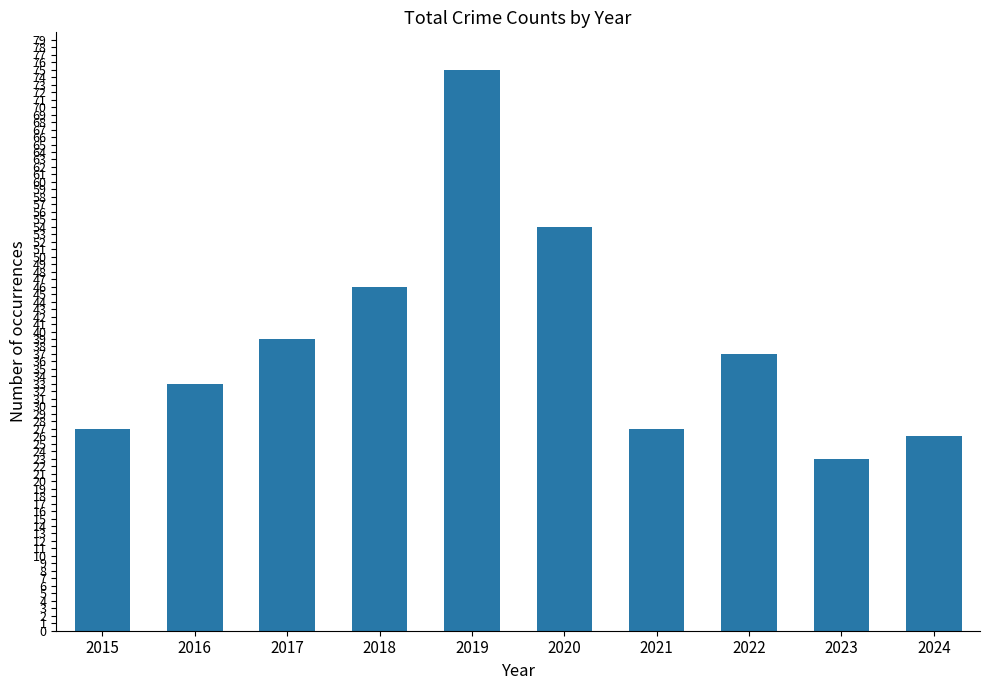

What is the ratio of the value at 2023 to the value at 2016?

0.7